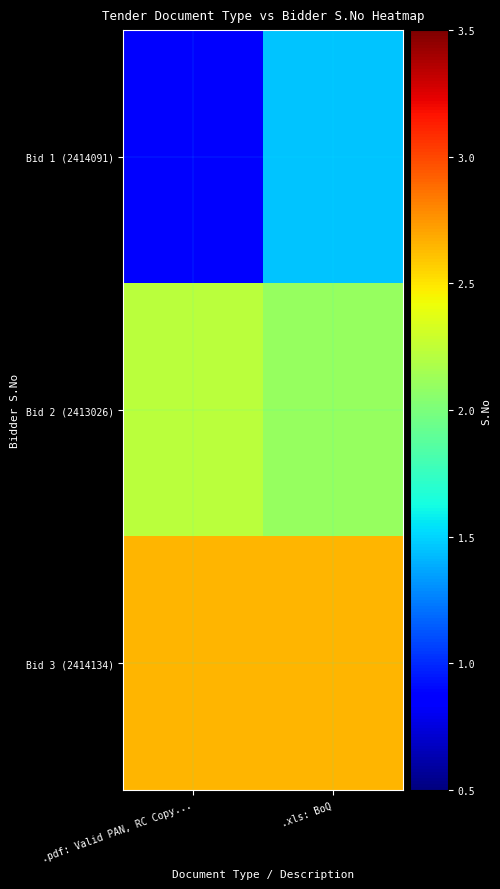

What is the smallest value displayed?

0.9